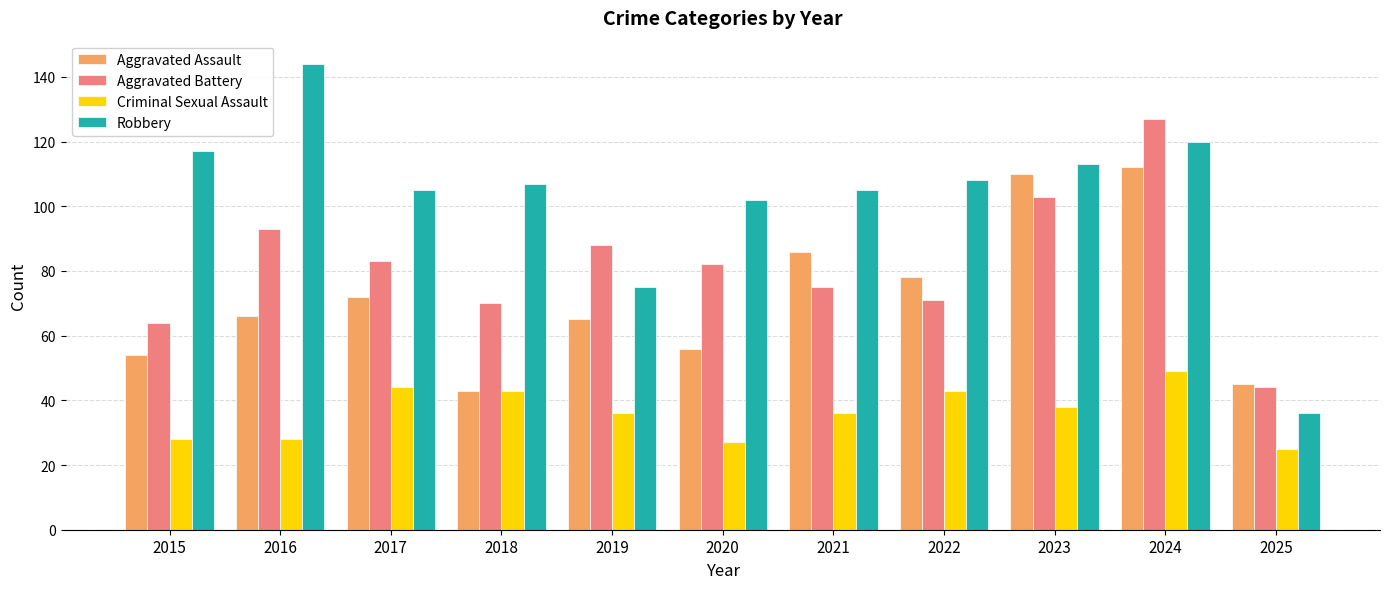

What is the sum of all Criminal Sexual Assault values?

397